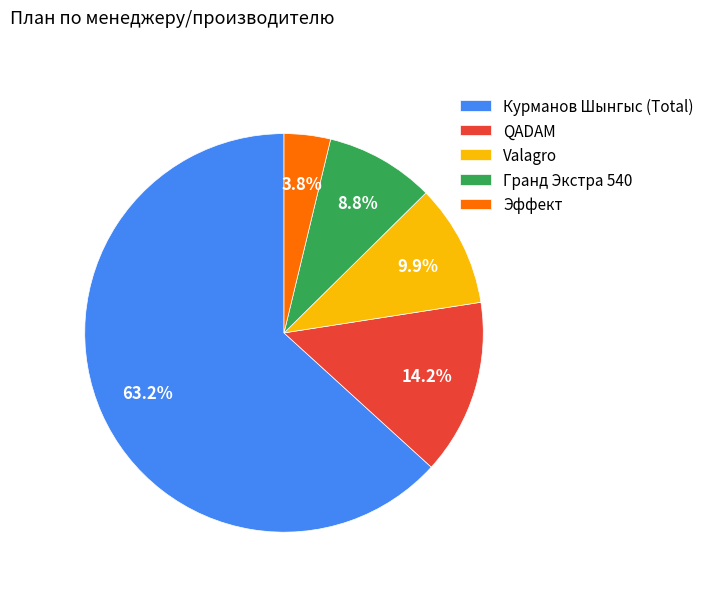

Is it true that Курманов Шынгыс (Total) is 78% of the pie?

False